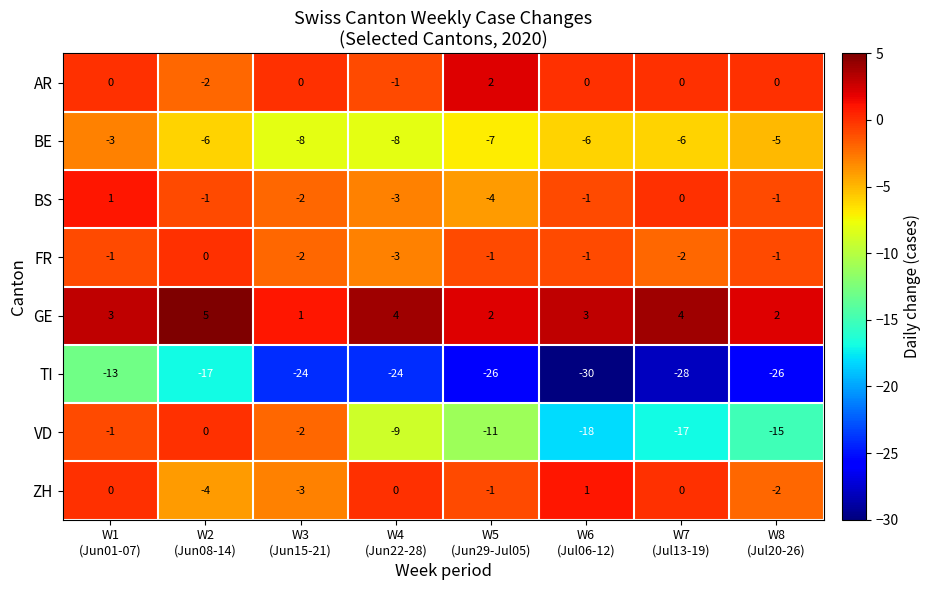

What is the difference between the maximum and second lowest values in the BS series?

4